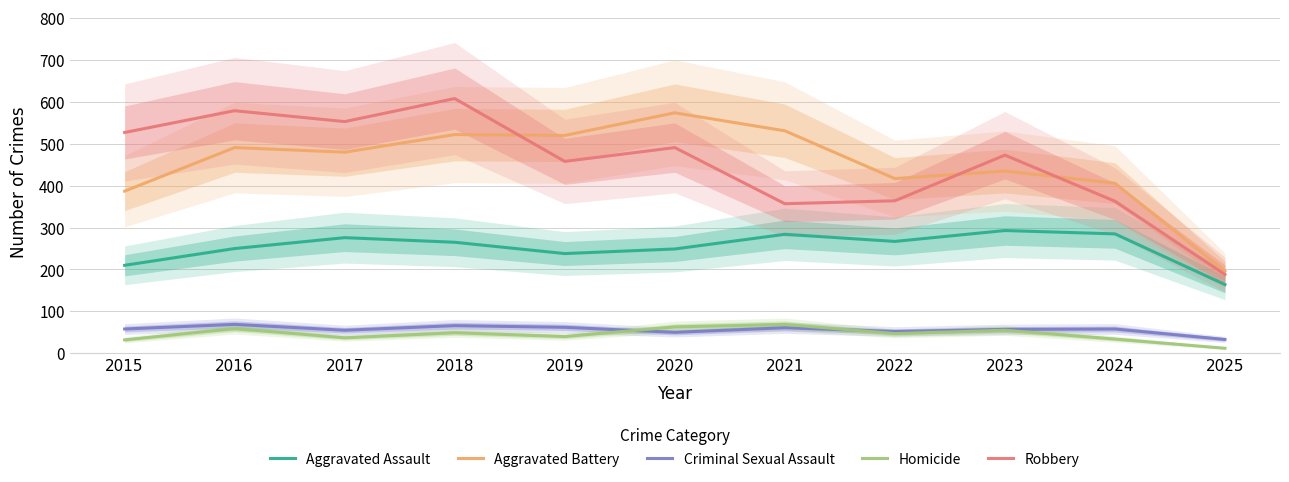

What are all the series names shown in the legend?

Aggravated Assault, Aggravated Battery, Criminal Sexual Assault, Homicide, Robbery